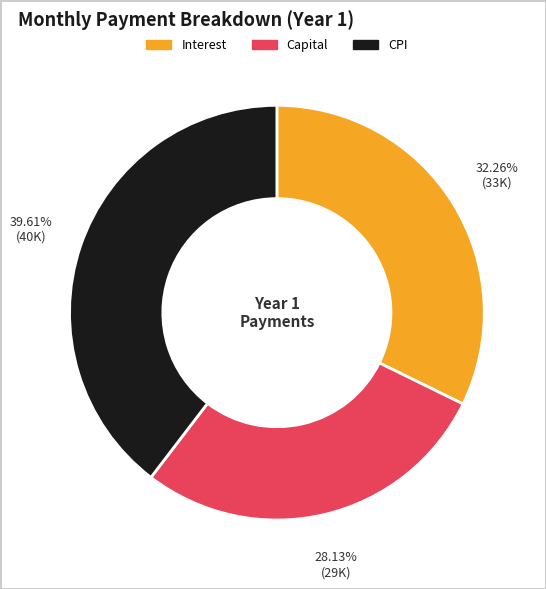

Does any single category account for the majority?

No